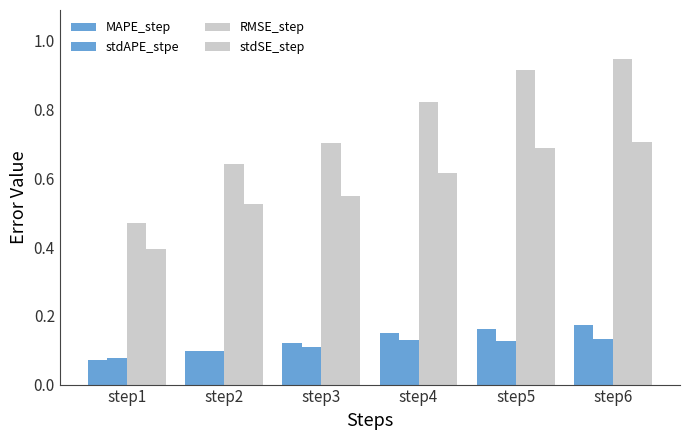

List the labels in order of MAPE_step value, largest first.

step6, step5, step4, step3, step2, step1